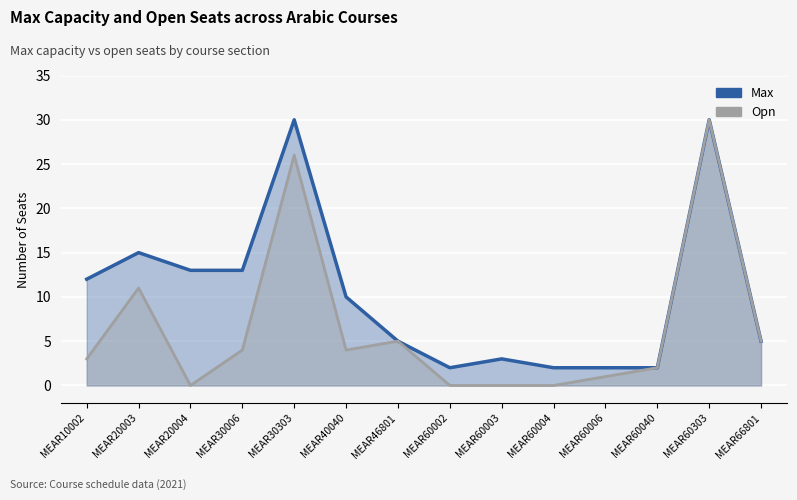

At which category is the sum across all series the highest?

MEAR60303